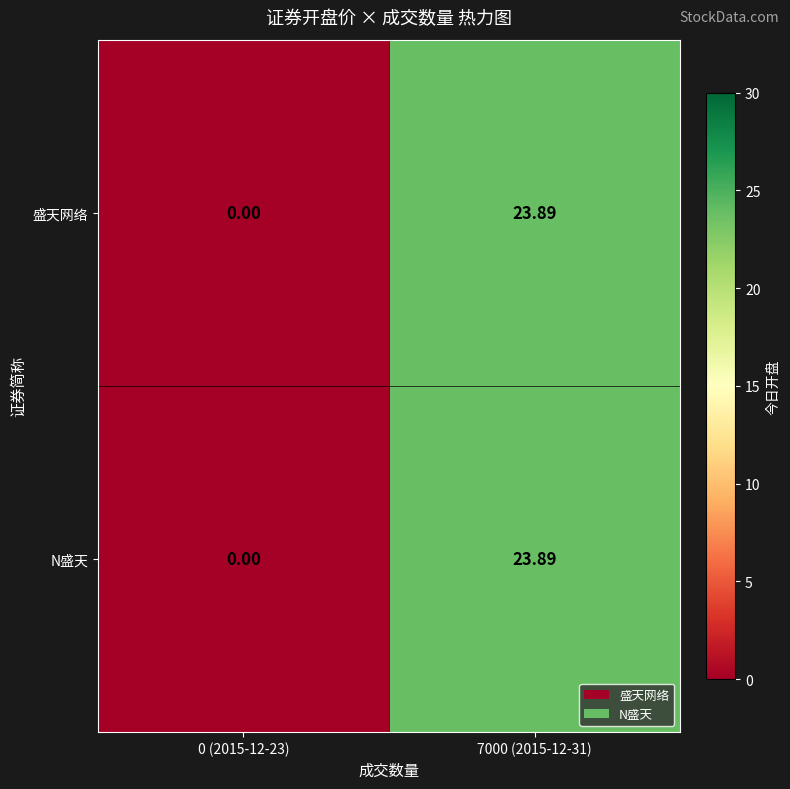

Is the value of 盛天网络 at 0 (2015-12-23) greater than the value of N盛天 at 7000 (2015-12-31)?

No